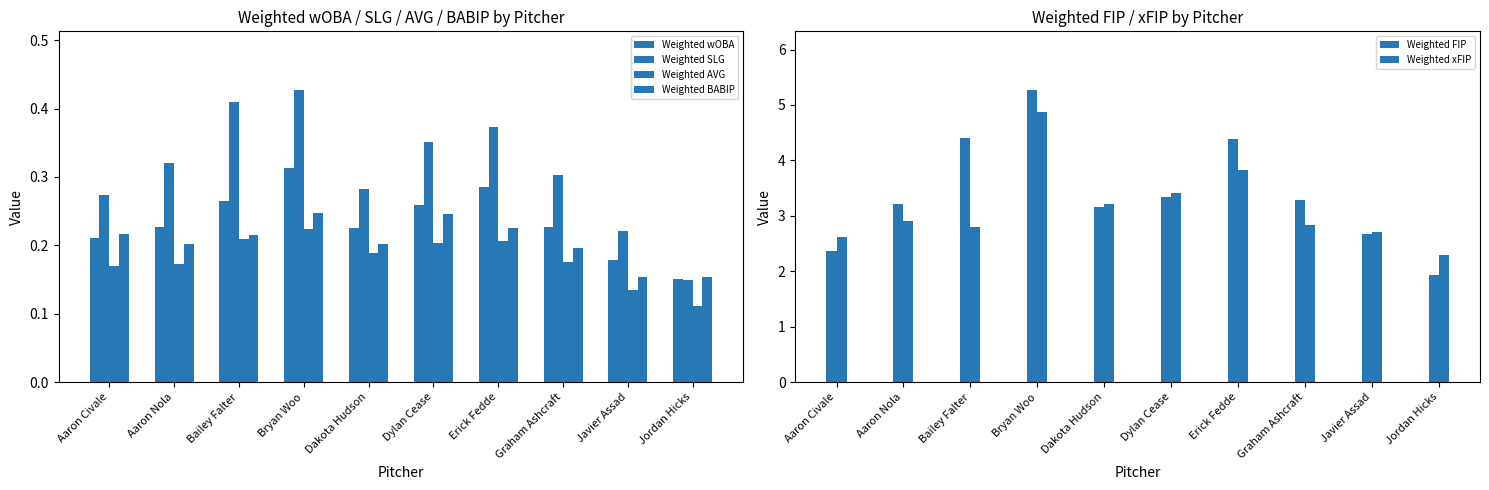

What is the sum of the Weighted BABIP values at Erick Fedde and Dakota Hudson?

0.4